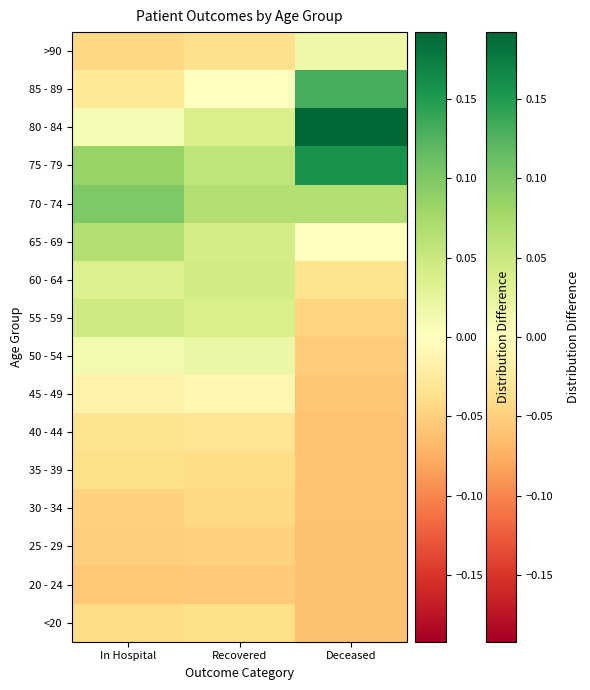

At which category is the sum across all series the highest?

In Hospital